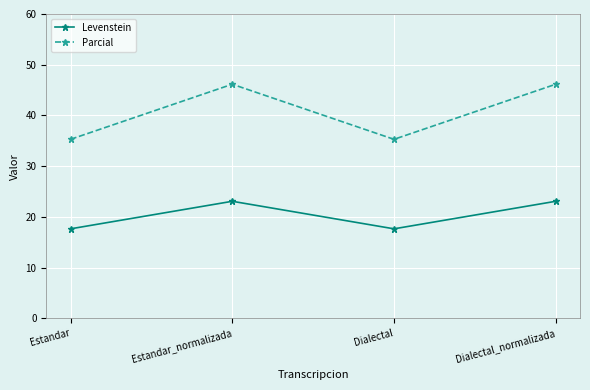

Reading left to right, list all the values displayed in this chart.

Levenstein: 17.6	23.1	17.6	23.1
Parcial: 35.3	46.2	35.3	46.2